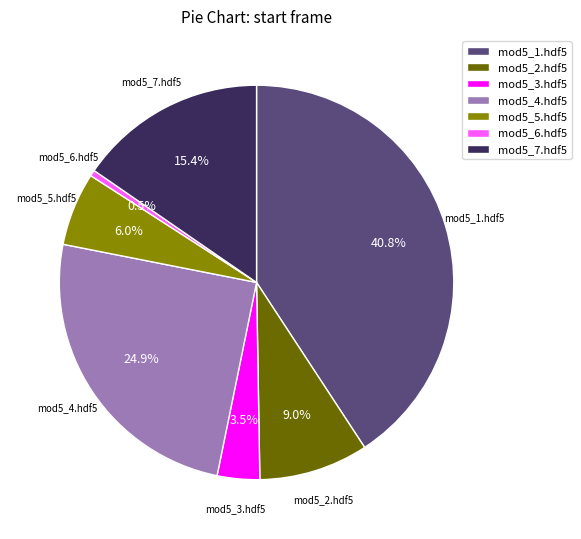

Rank the categories by value from lowest to highest.

mod5_6.hdf5, mod5_3.hdf5, mod5_5.hdf5, mod5_2.hdf5, mod5_7.hdf5, mod5_4.hdf5, mod5_1.hdf5